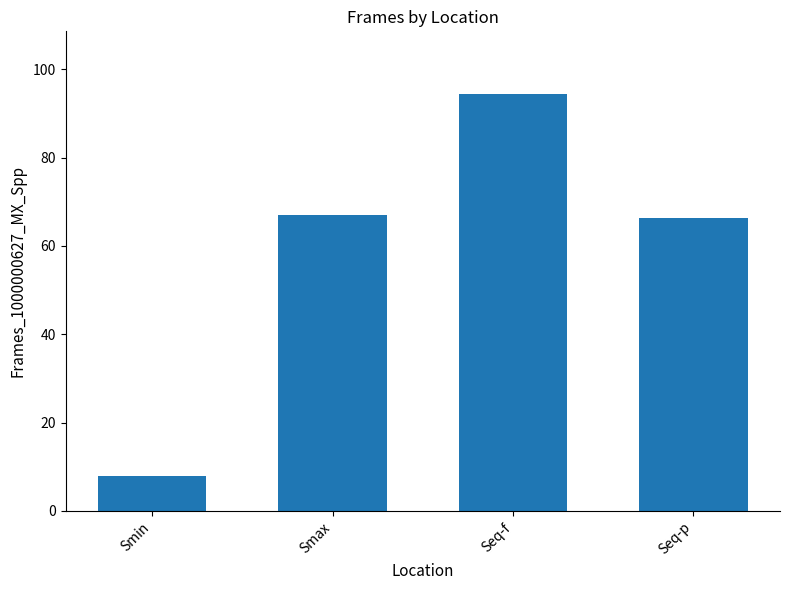

Reading left to right, transcribe all the data shown in this chart.

Smin=8.0	Smax=66.9	Seq-f=94.4	Seq-p=66.3